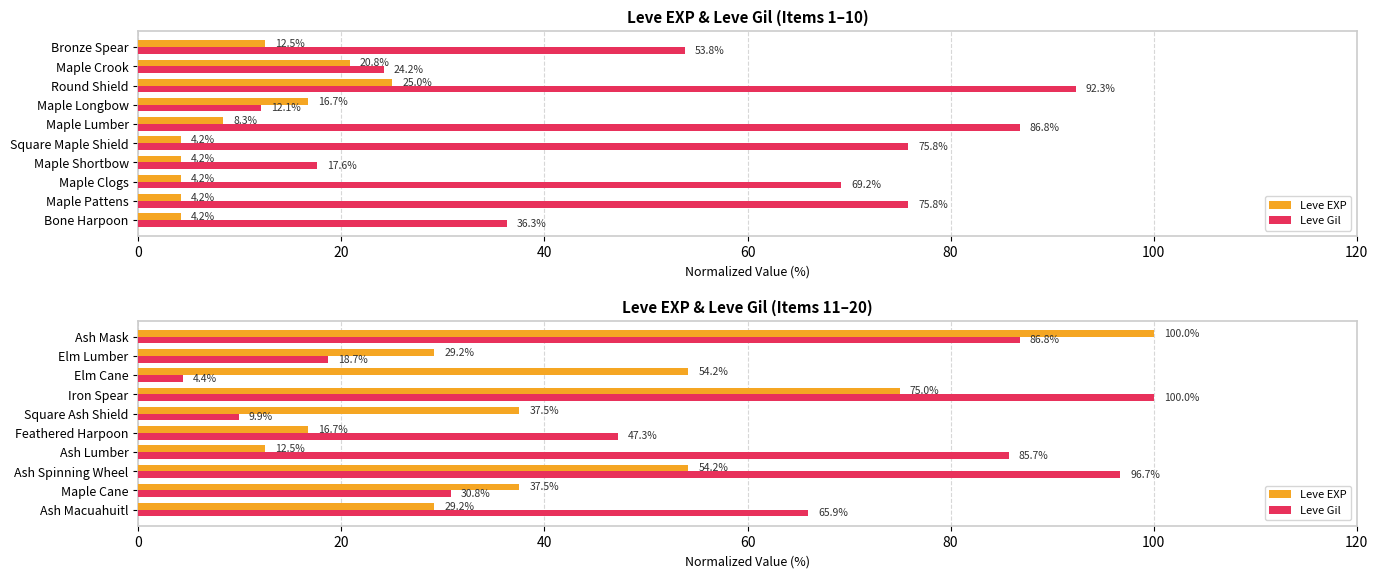

What is the total value across all series at Ash Spinning Wheel?

150.9